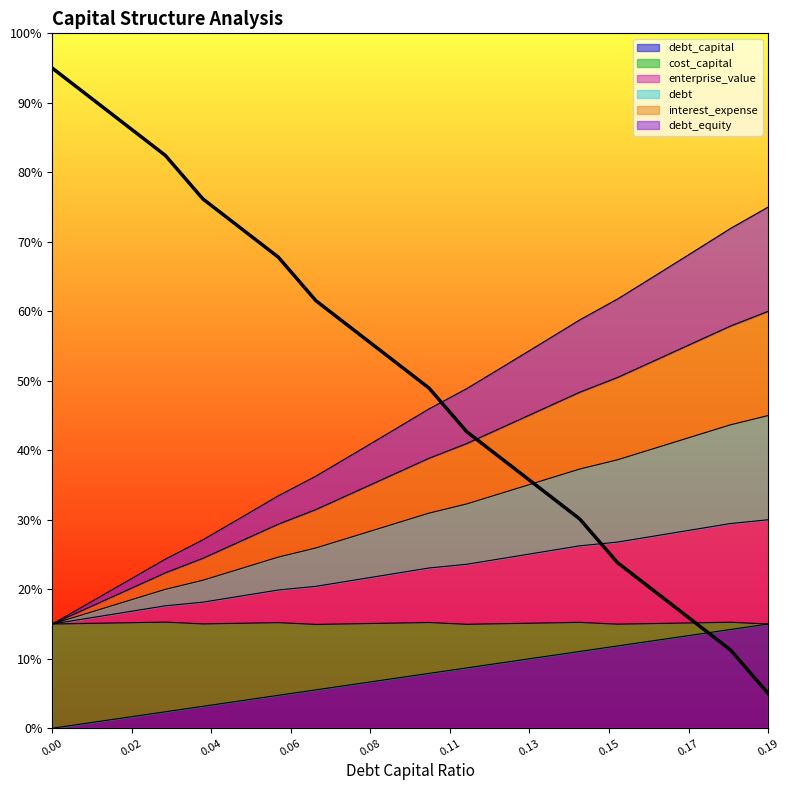

At which category does the chart reach its minimum across all series?

0.19